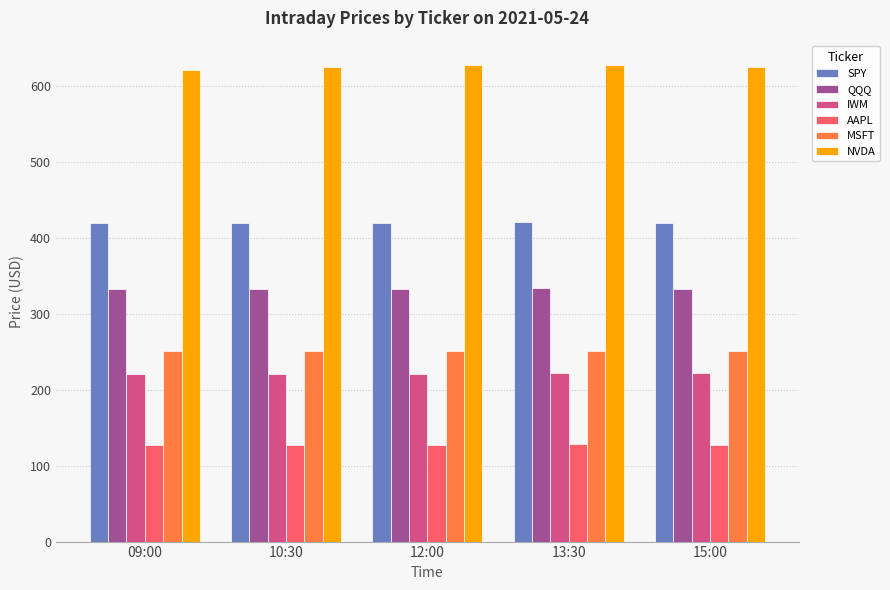

What is the value of the SPY bar at the 1st from the left?

419.0